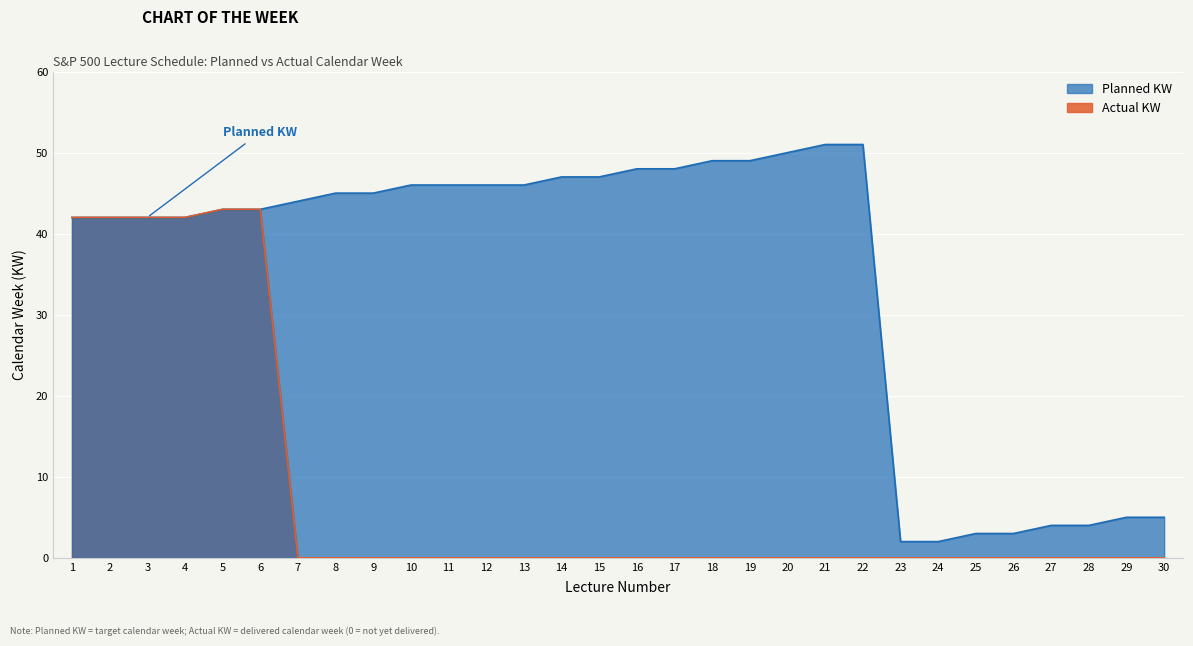

What are all the series names shown in the legend?

Planned KW, Actual KW